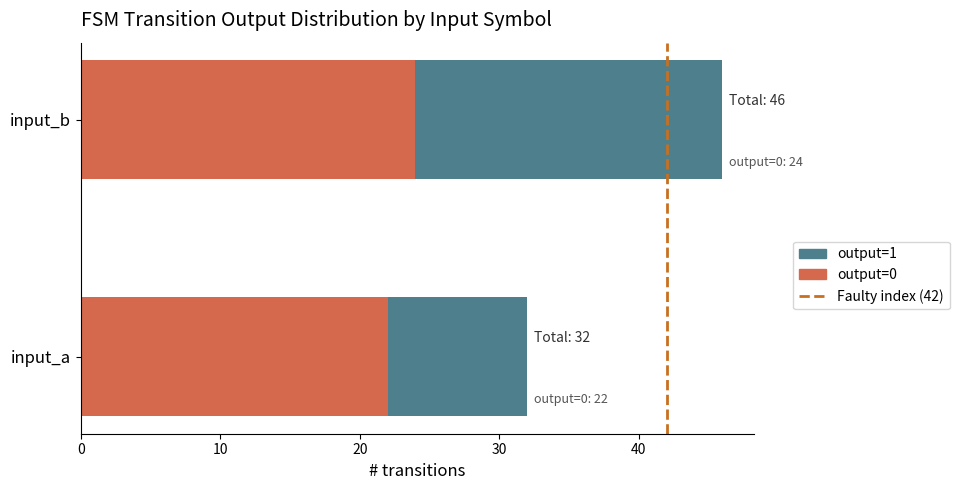

The value of output=0 at input_a is 32. True or false?

False